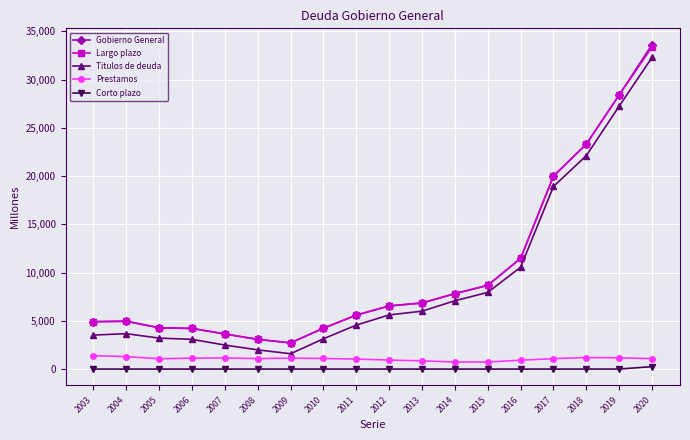

Is this an area chart (filled region under the line)?

No